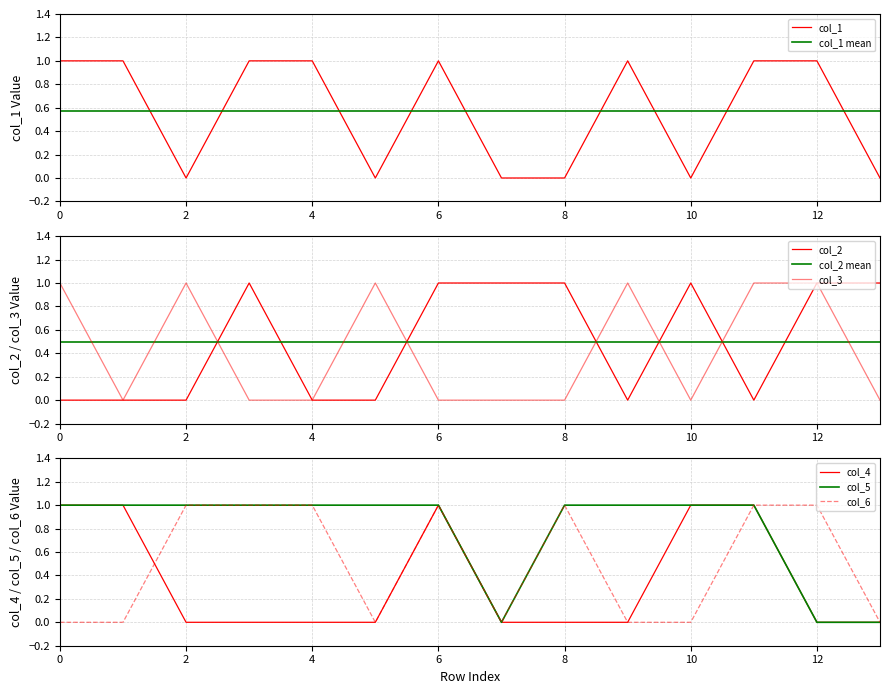

Which series ends up on top after the final intersection of col_4 and col_1?

col_4